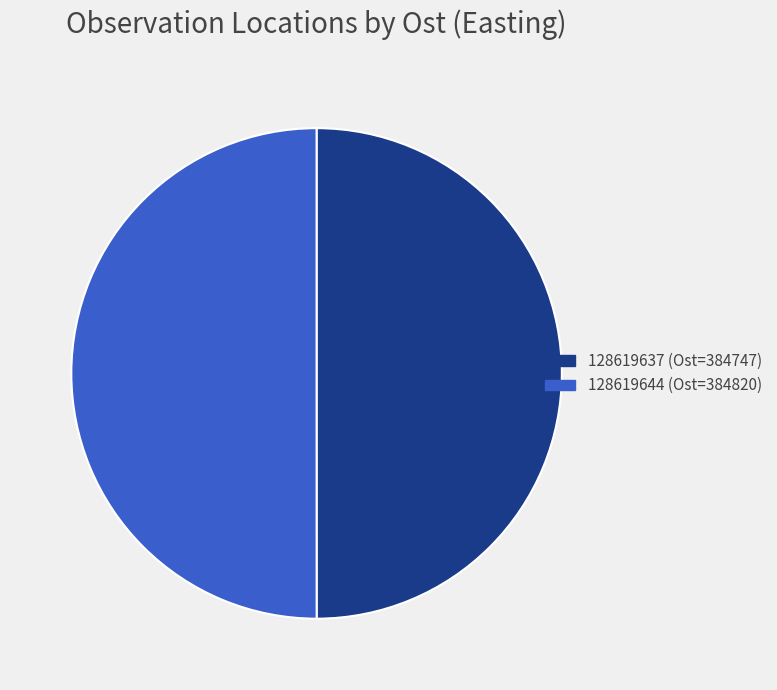

The 128619644 (Ost=384820) slice represents 62% of the pie. True or false?

False